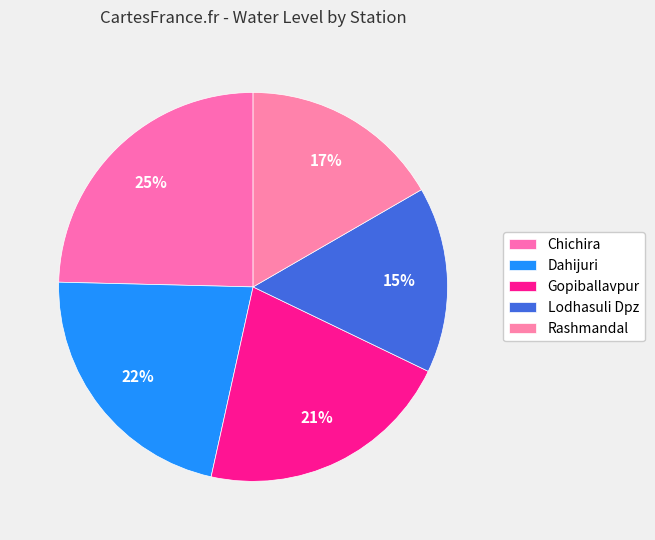

To the nearest percent, what percentage of the pie is Lodhasuli Dpz?

15%